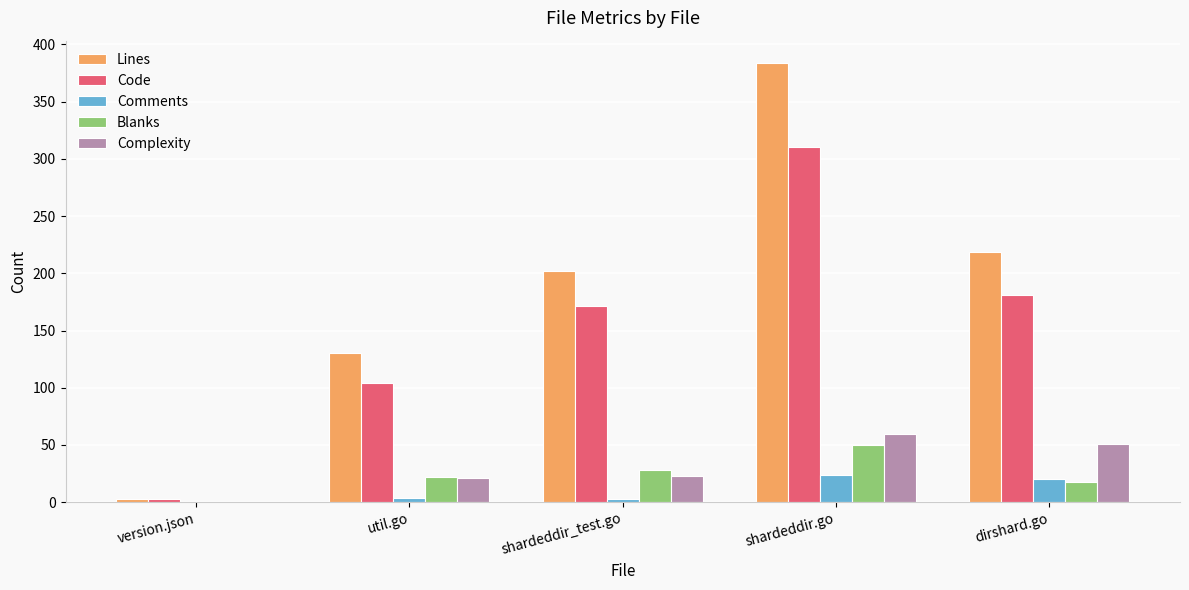

Read the Complexity value at shardeddir.go.

60